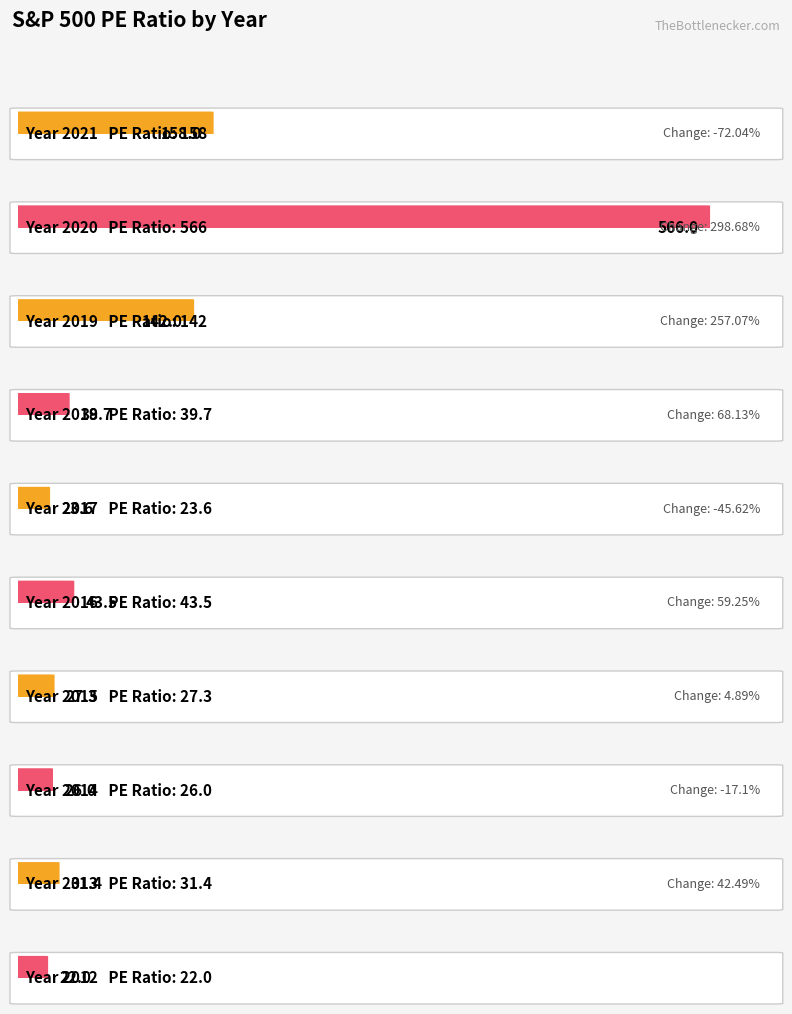

What is the change in value from 2019 to 2018?

-102.3